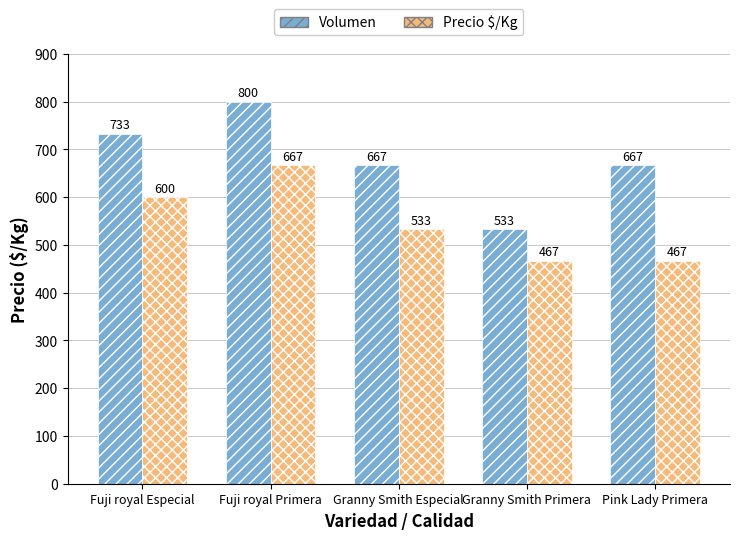

How many bars are there in each group?

2